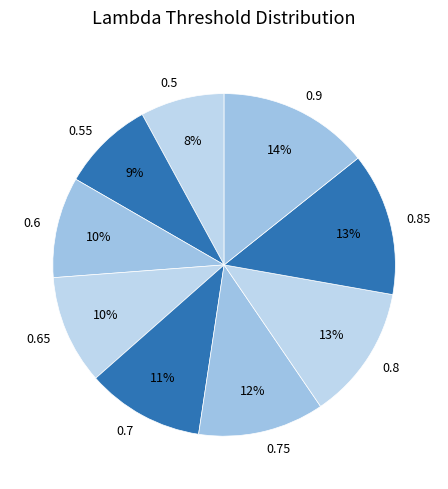

Do 0.75 and 0.65 together represent more than half of the pie?

No